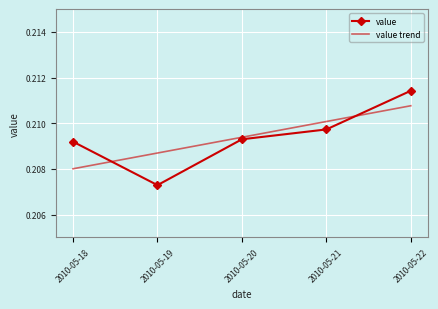

What is the total value across all series at 2010-05-21?

0.4